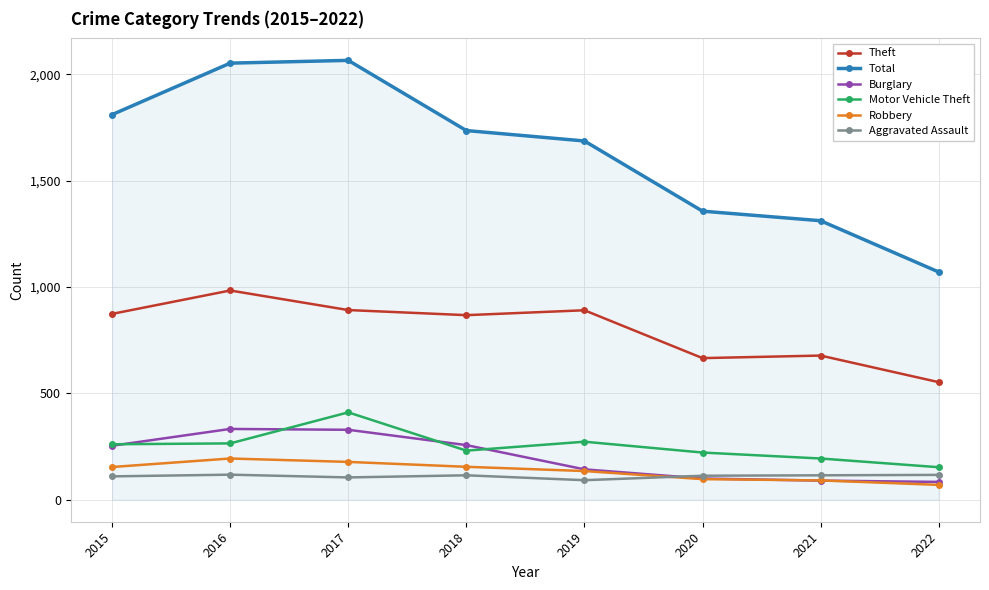

At which label does Theft reach its peak?

2016